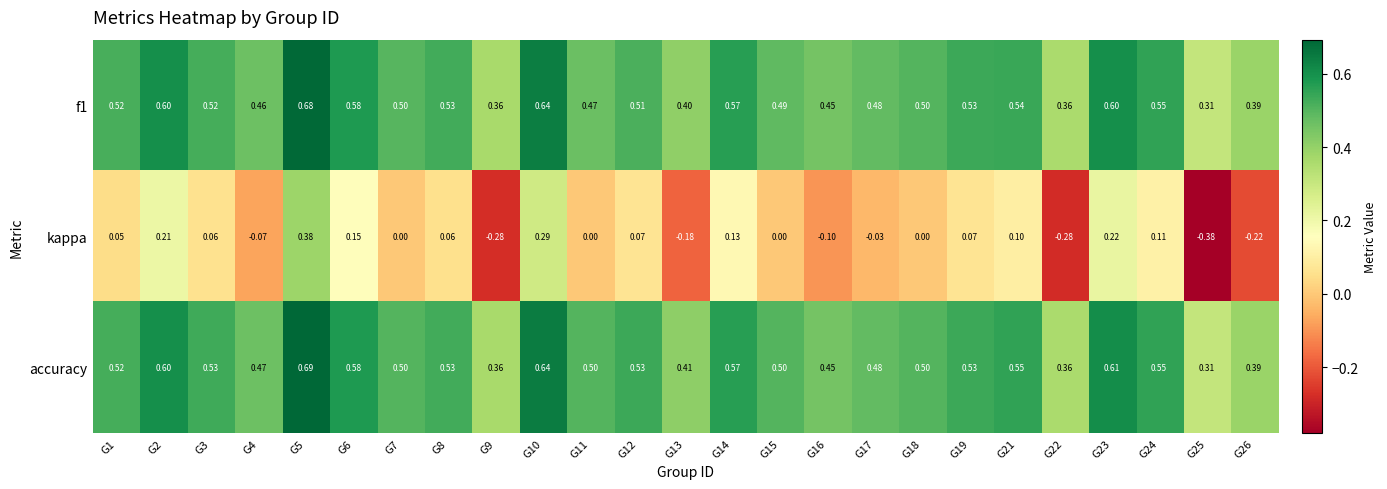

Rank the series by their maximum value, from highest to lowest.

accuracy, f1, kappa